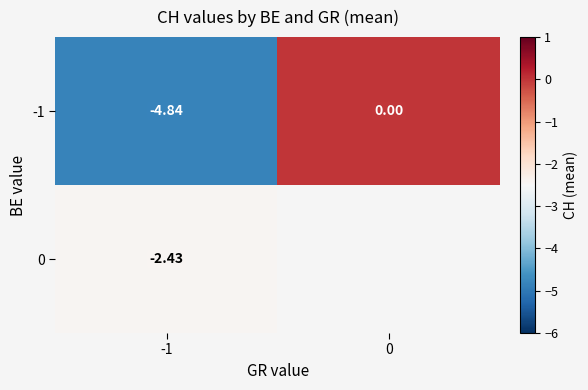

Is the value of -1 at -1 greater than the value of 0 at -1?

No